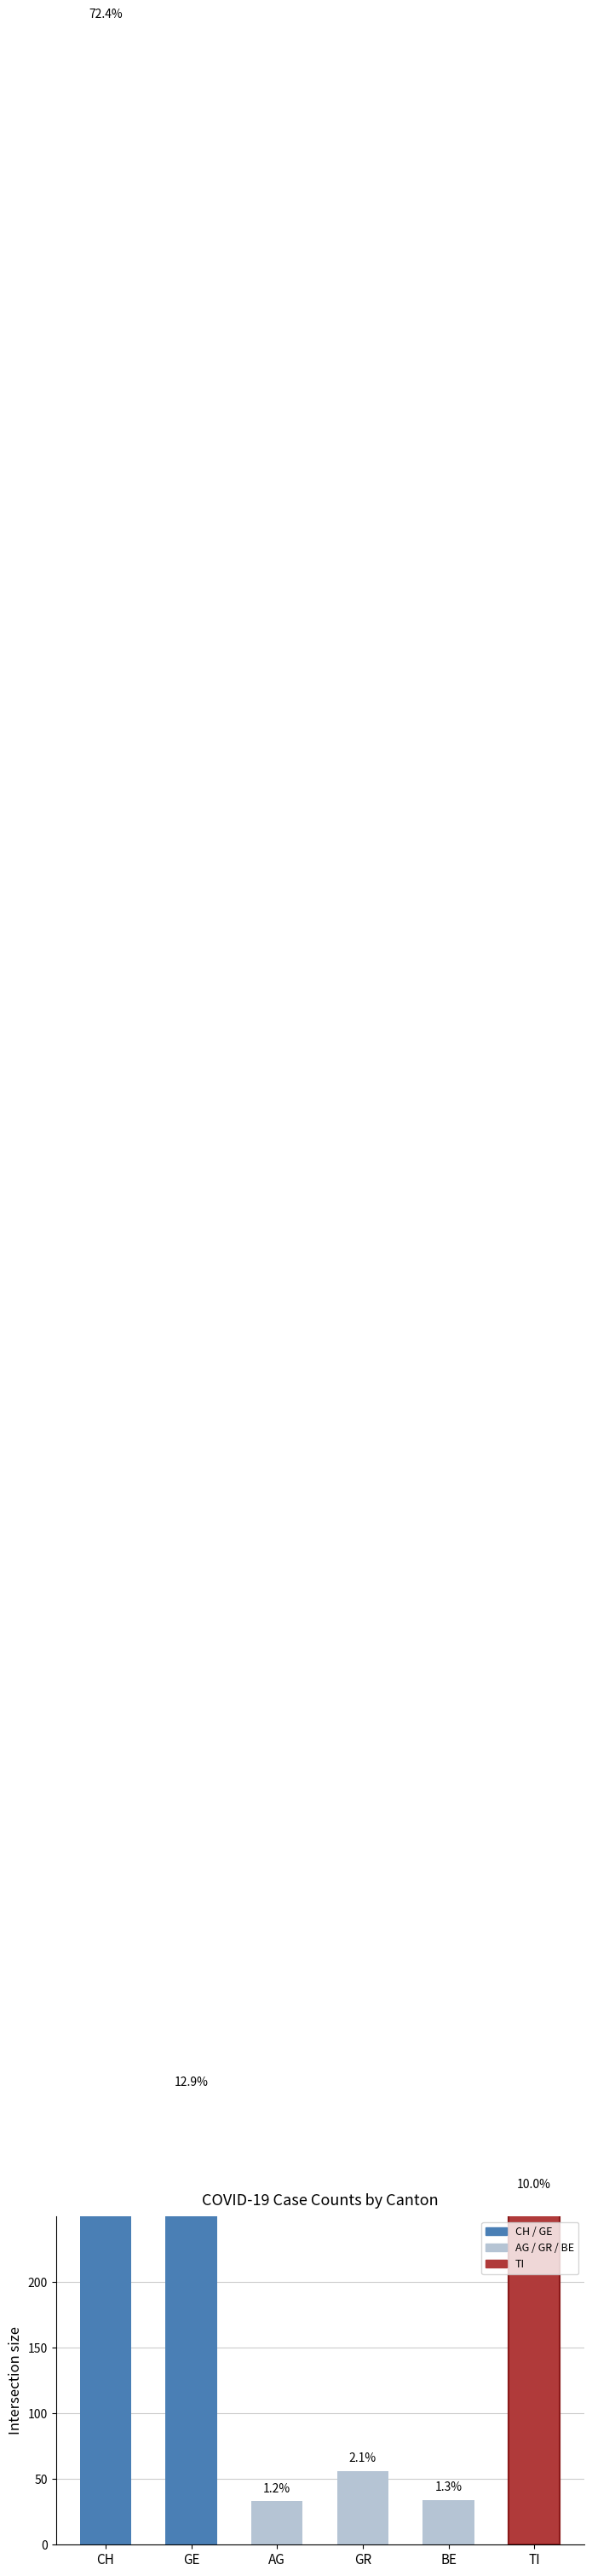

What is the difference between the second highest and minimum values in the AG series?

30